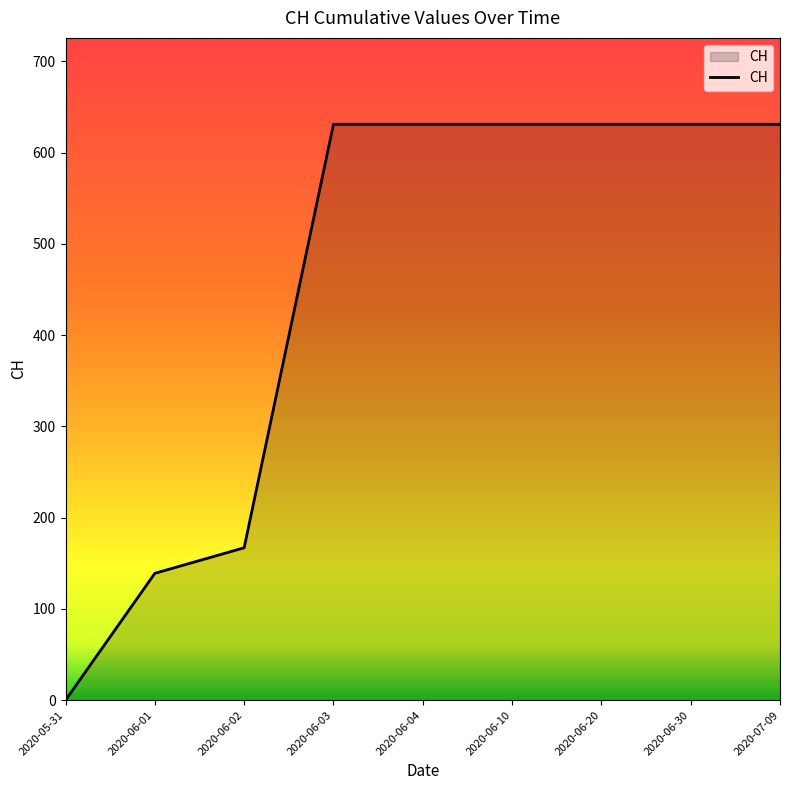

The value at 2020-07-09 is 631. True or false?

True